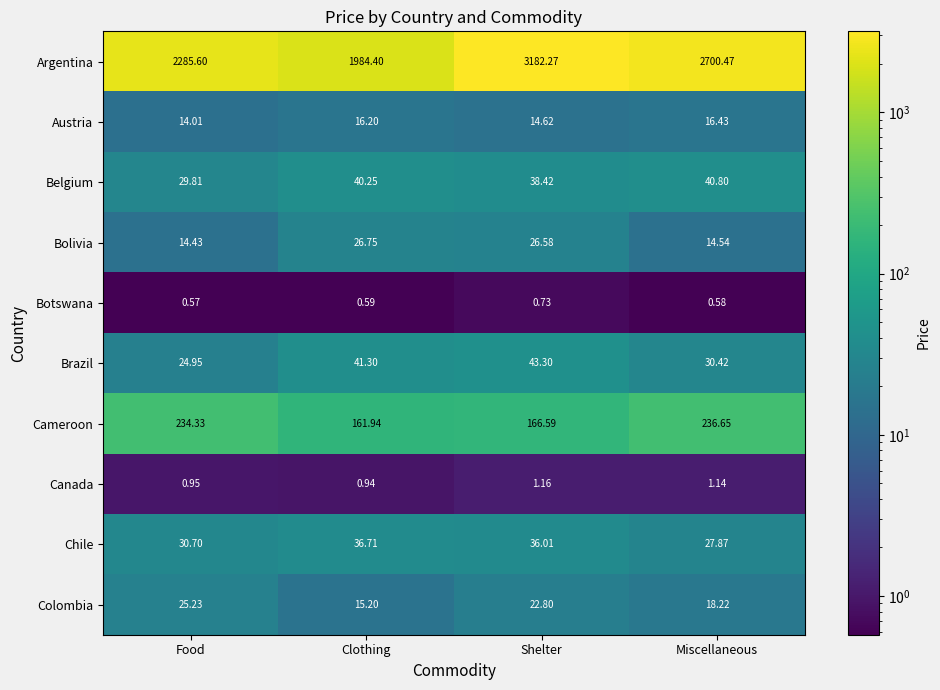

Which series has the widest spread of values?

Argentina